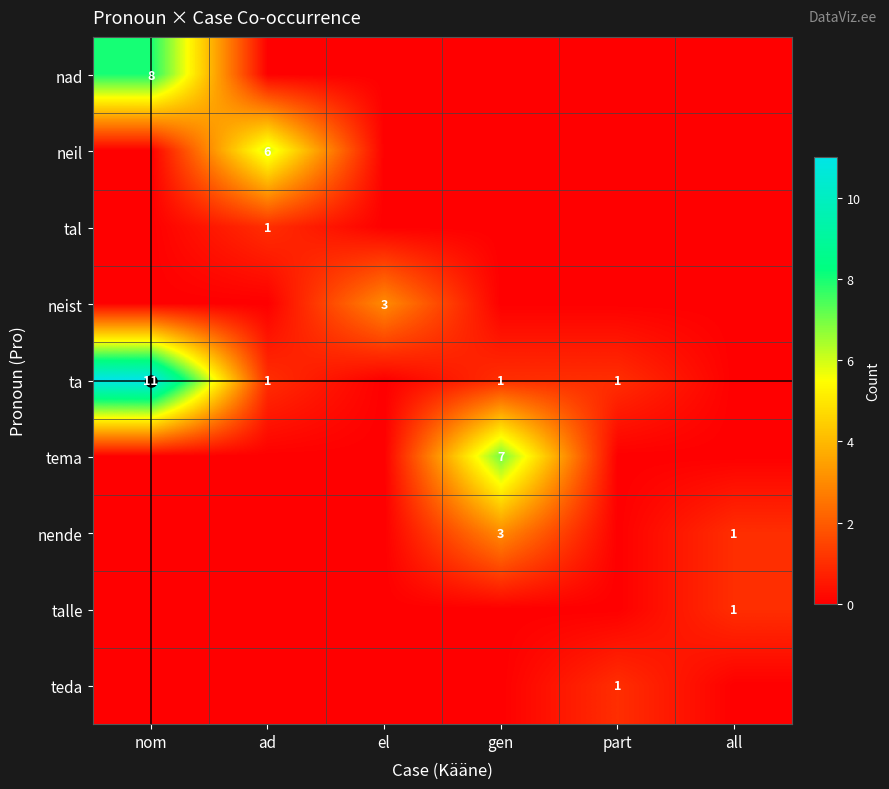

True or false: ta has a value of 2 at part.

False